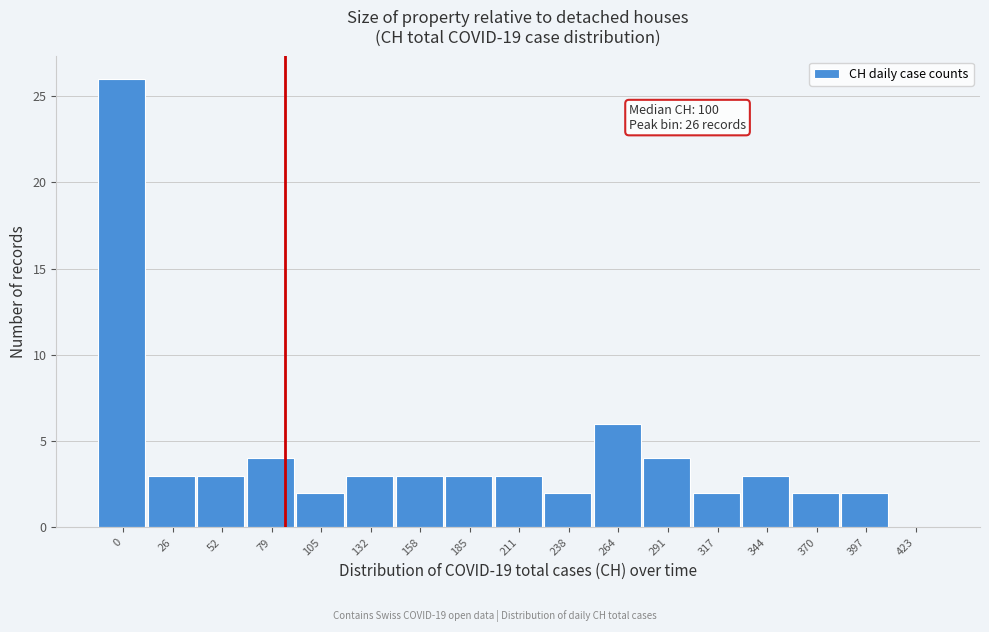

Reading right to left, transcribe all the data shown in this chart.

423=0	397=2	370=2	344=3	317=2	291=4	264=6	238=2	211=3	185=3	158=3	132=3	105=2	79=4	52=3	26=3	0=26